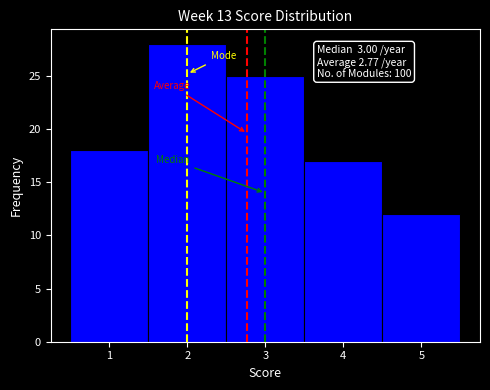

Over which range of the x-axis is the bar tallest?

1.5 to 2.5